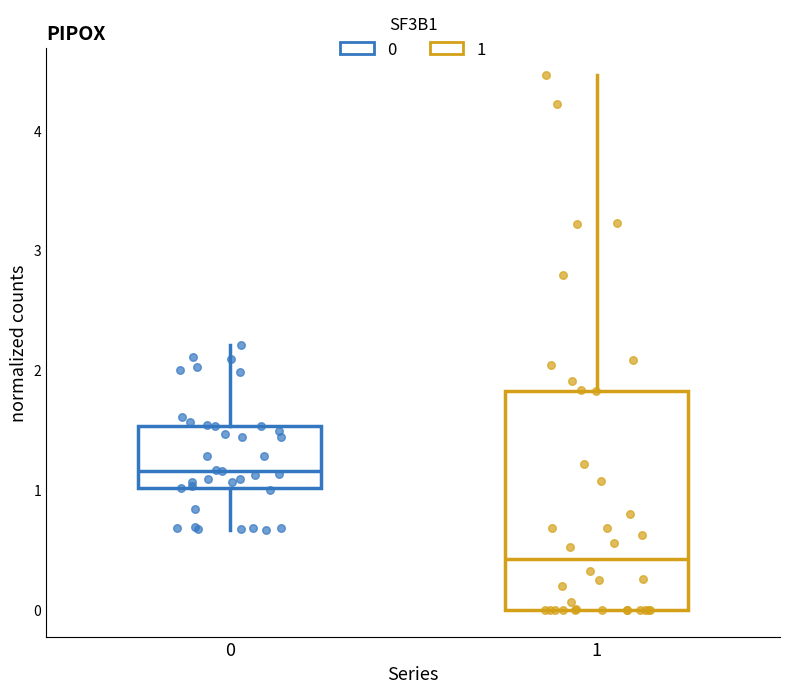

Reading left to right, read every box against the y-axis: the position of its median line, the range the box covers, and the ends of its whiskers. The values are not printed on the chart, so give them approximately, as read against the axis.

0: median 1.2, box 1.0 to 1.5, whiskers 0.7 to 2.2
1: median 0.4, box 0.0 to 1.8, whiskers 0.0 to 4.5